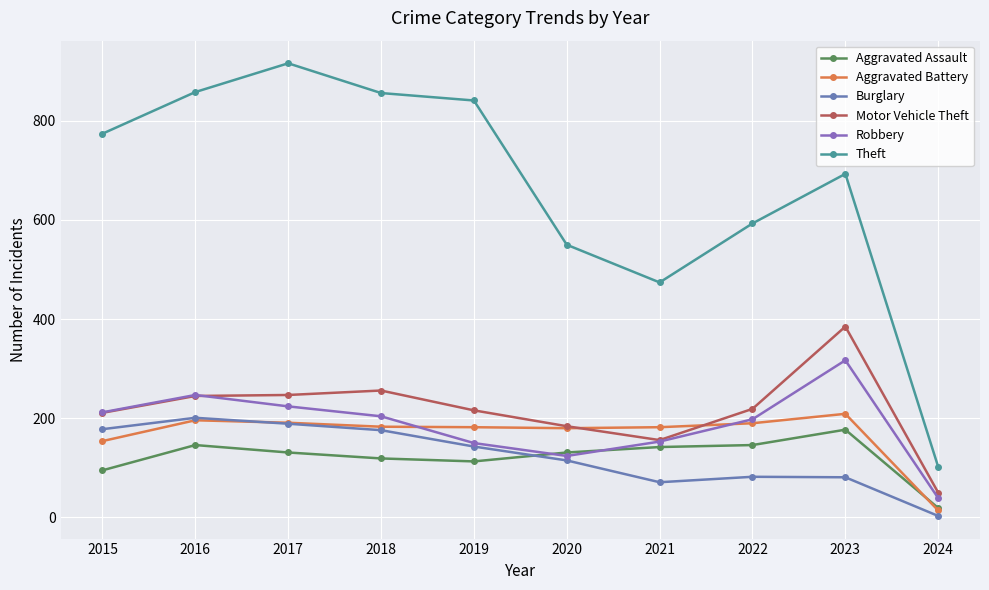

Which category has the lowest value in the Theft series?

2024